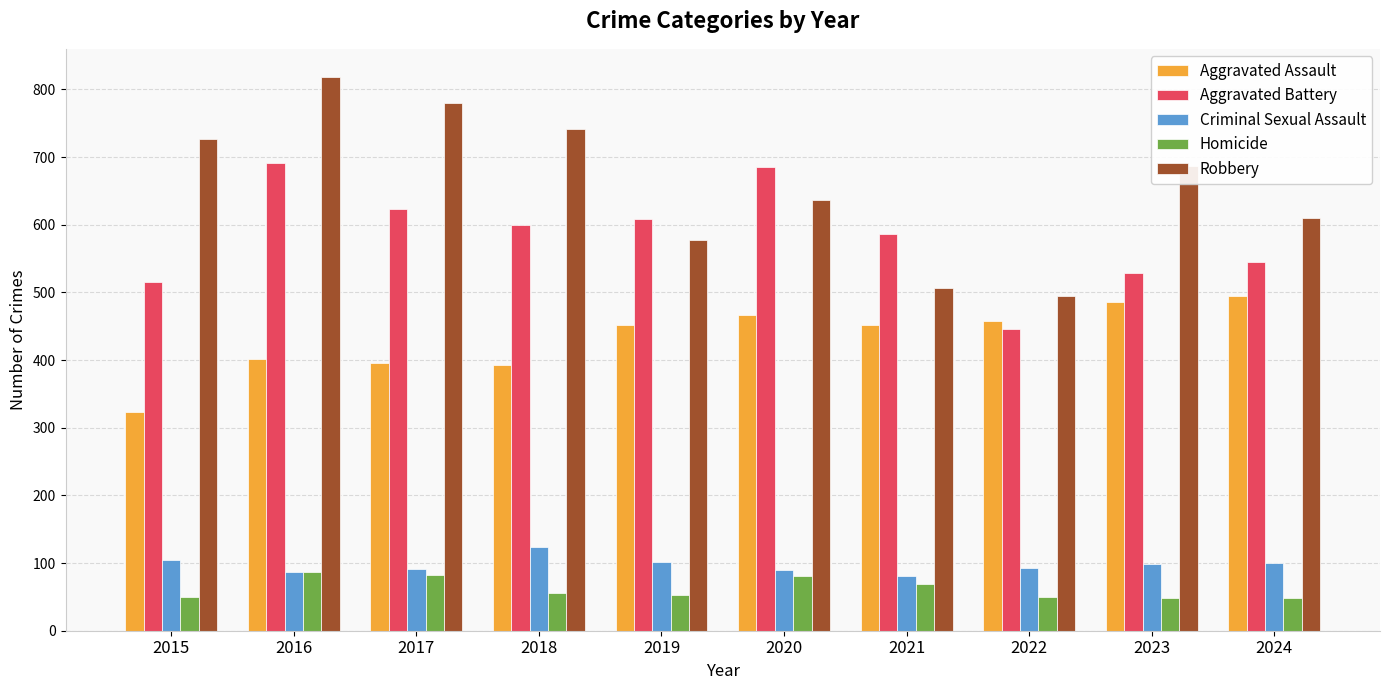

How many data points does each series have?

10